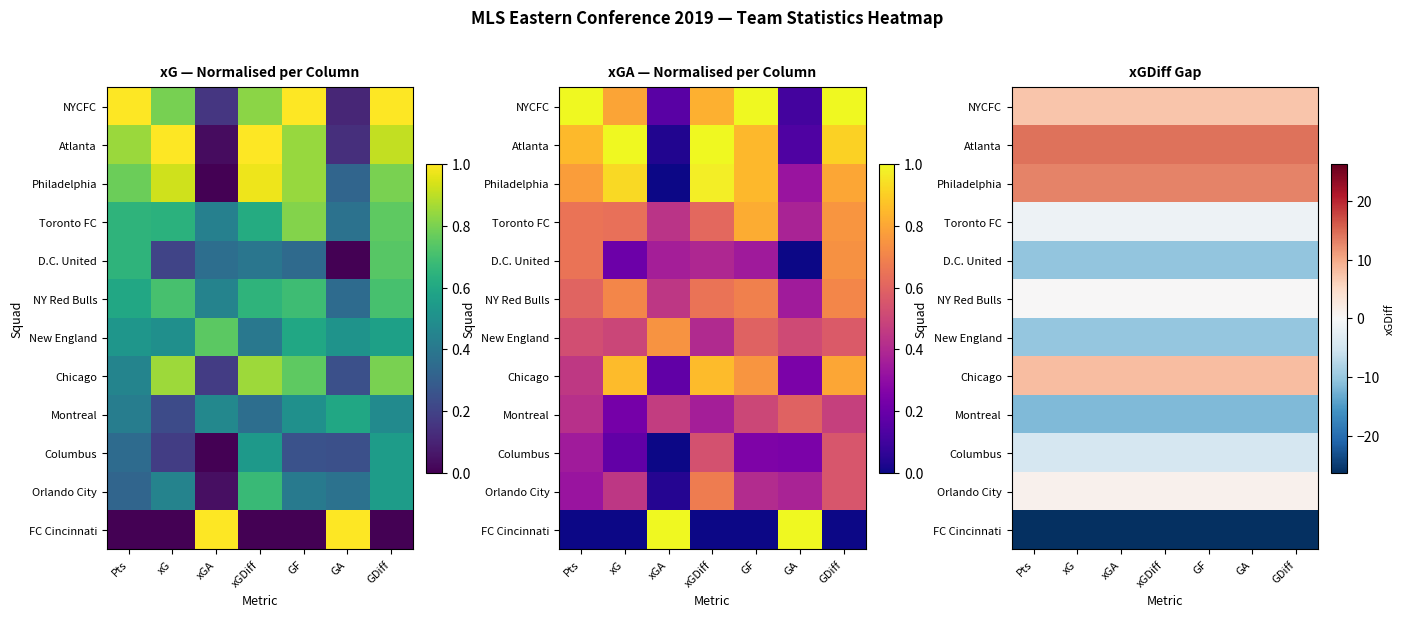

What is the maximum value shown in the chart?

14.2